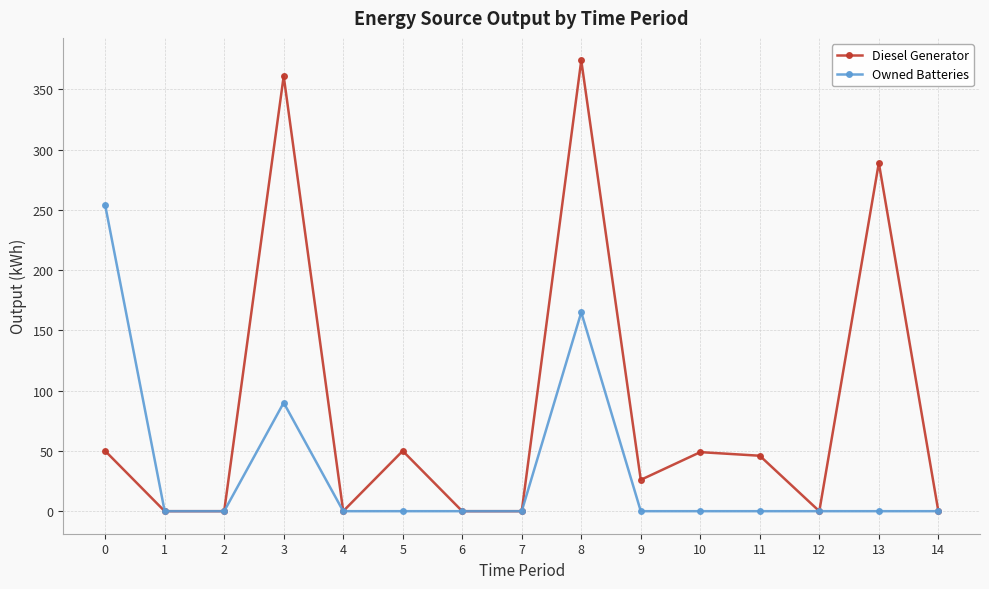

What is the highest value of the Diesel Generator series?

374